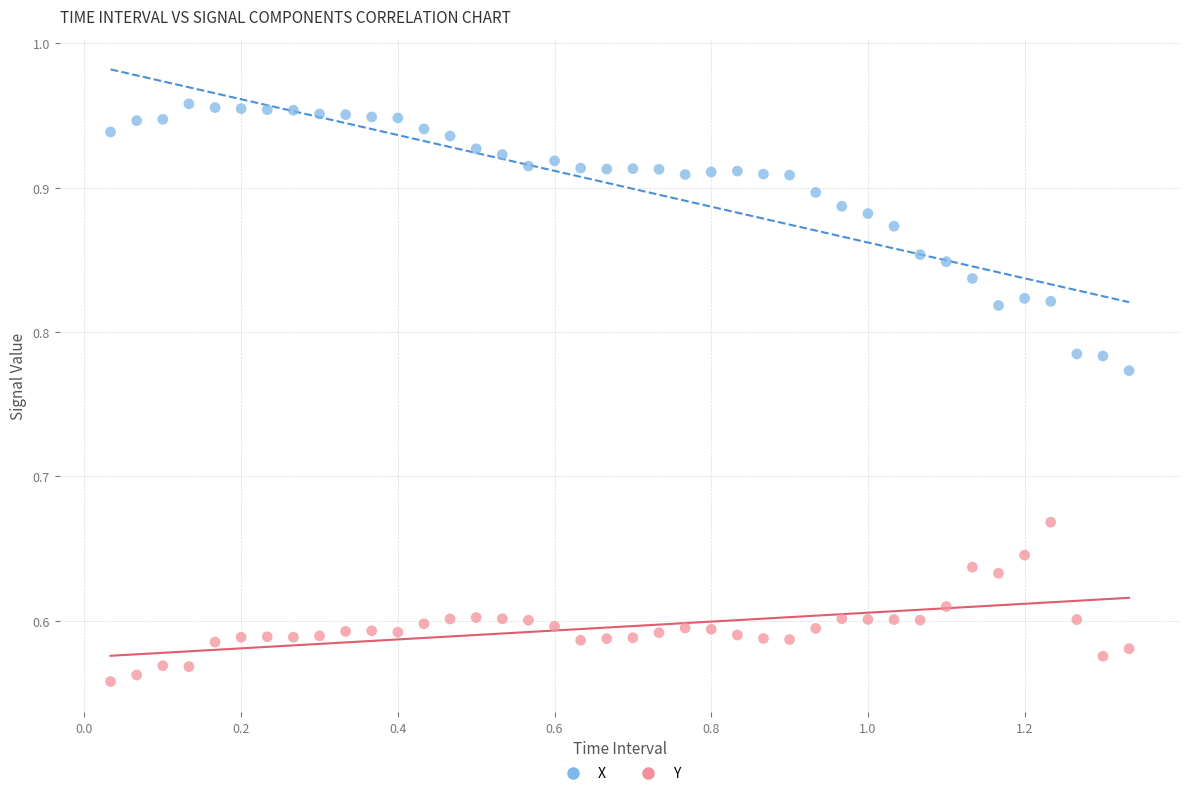

Which series contains the lowest Y value?

Y